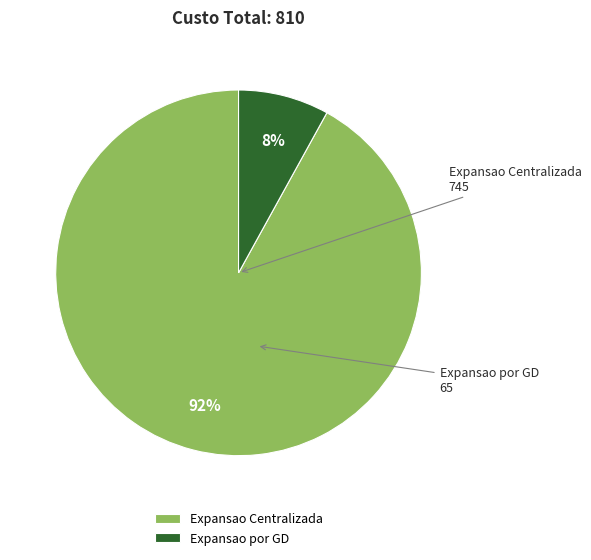

Is Expansao por GD the majority of the pie?

No